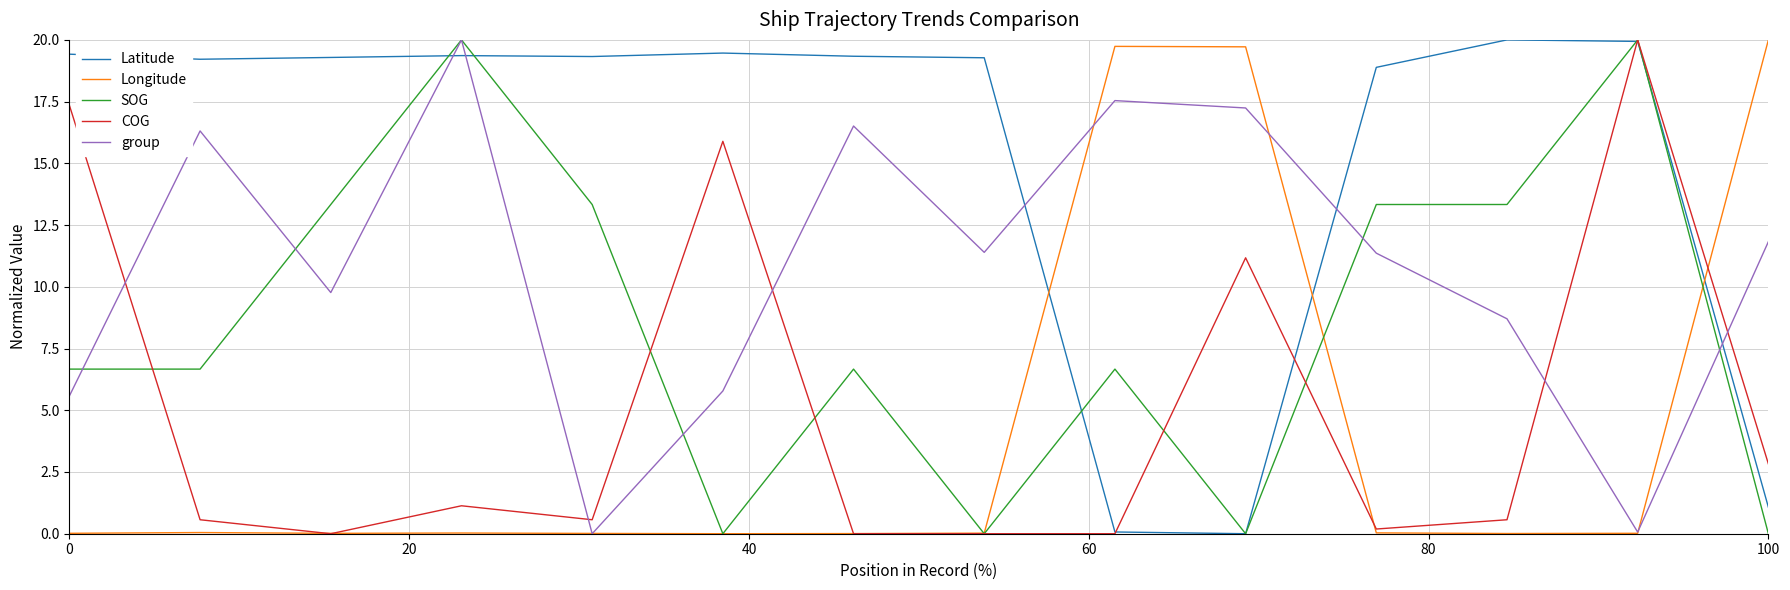

True or false: Longitude and group intersect in this chart.

True